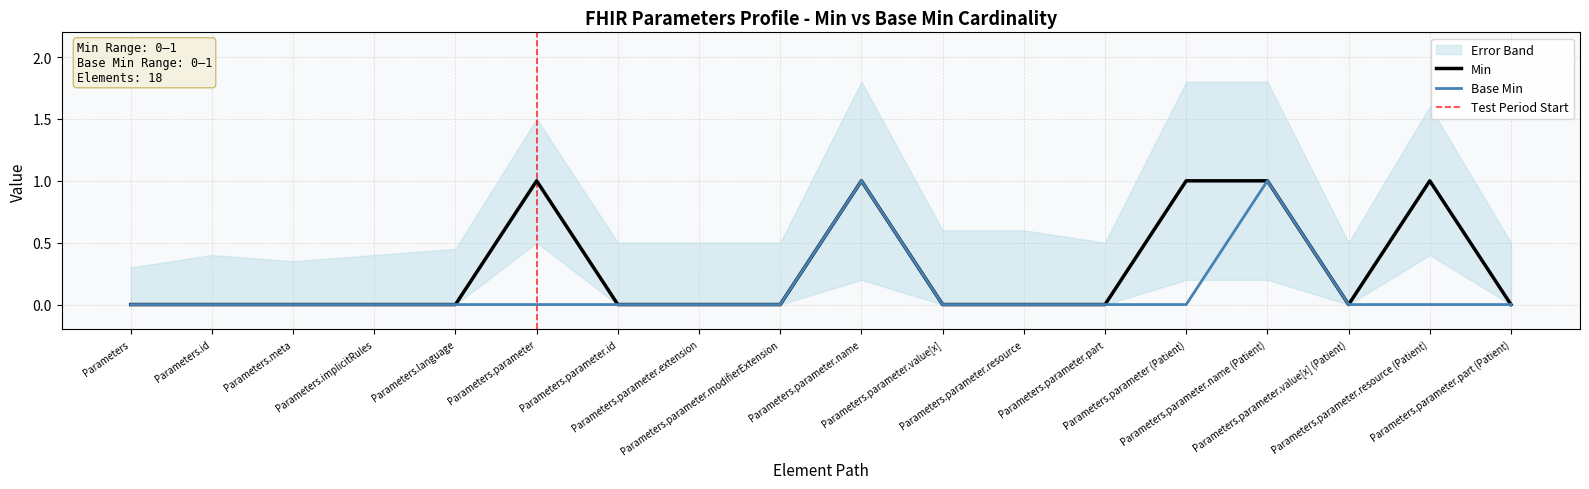

True or false: Min and Base Min intersect in this chart.

False